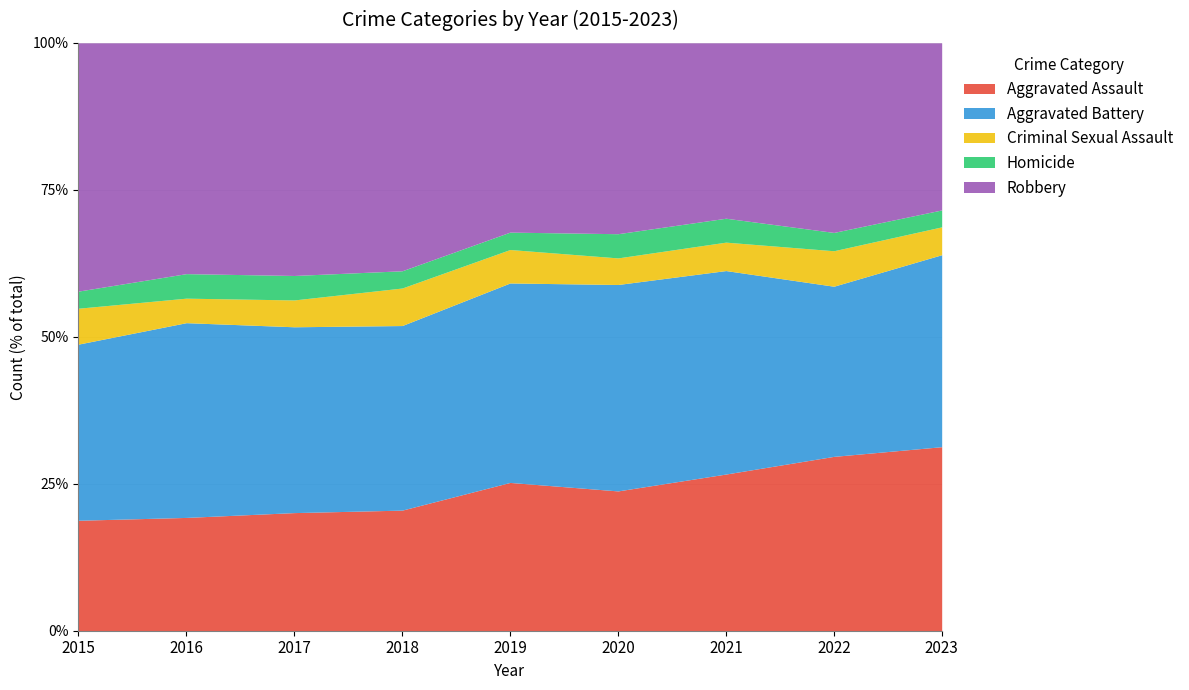

Where is Aggravated Battery nearest to the value 442?

2022